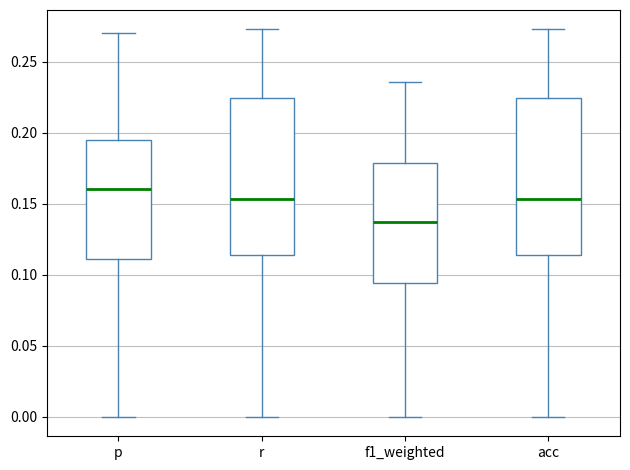

Reading left to right, read every box against the y-axis: the position of its median line, the range the box covers, and the ends of its whiskers. The values are not printed on the chart, so give them approximately, as read against the axis.

p: median 0.160, box 0.110 to 0.195, whiskers 0.000 to 0.270
r: median 0.155, box 0.115 to 0.225, whiskers 0.000 to 0.275
f1_weighted: median 0.135, box 0.095 to 0.180, whiskers 0.000 to 0.235
acc: median 0.155, box 0.115 to 0.225, whiskers 0.000 to 0.275